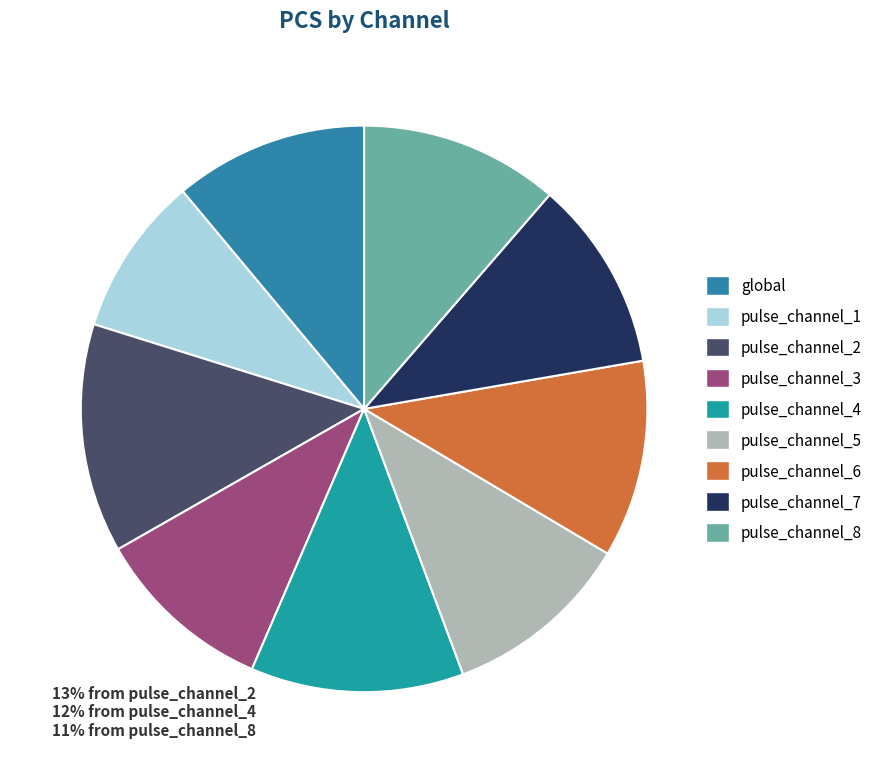

Does any single category account for the majority?

No